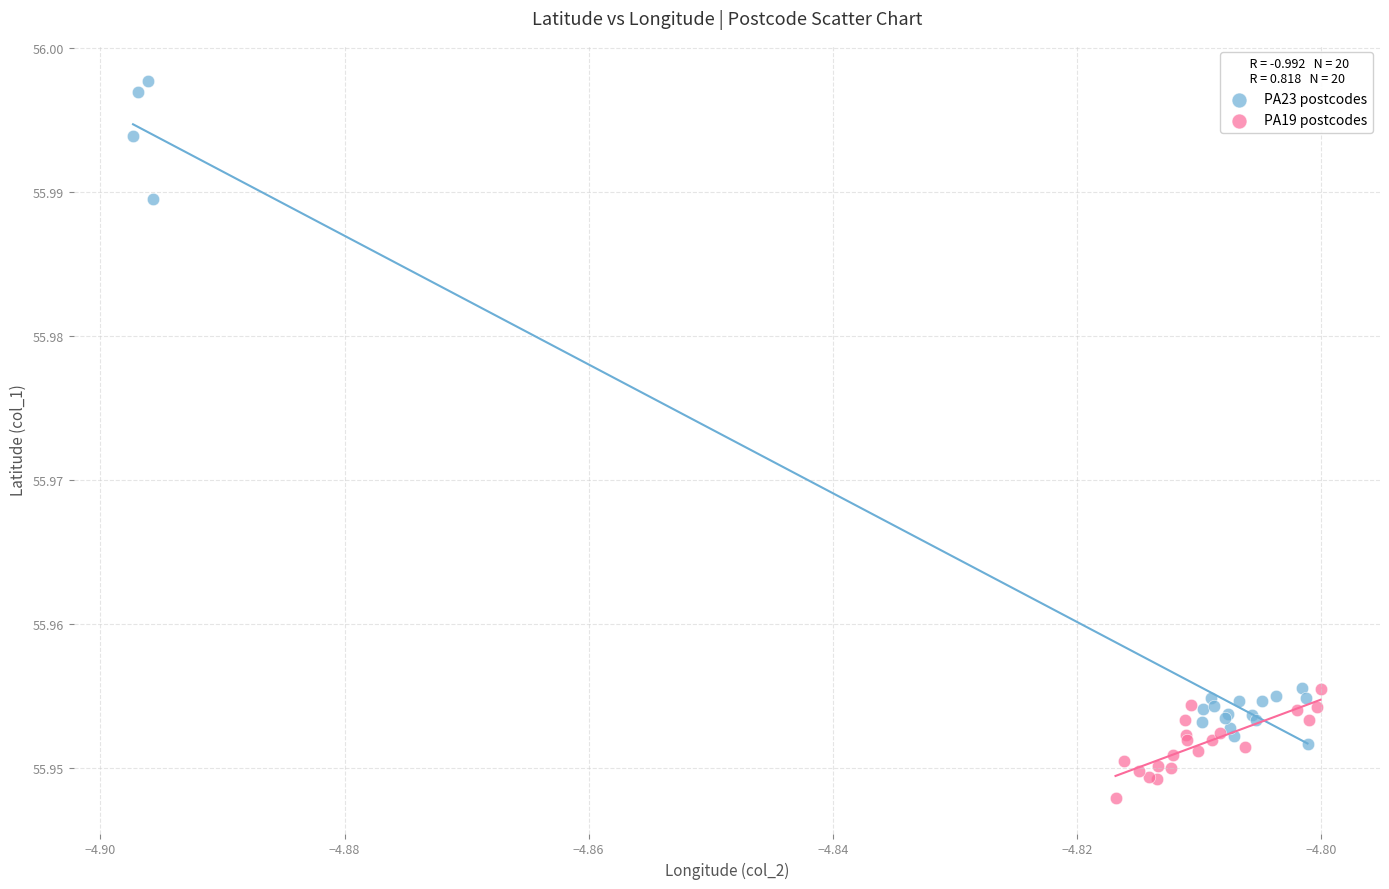

What are all the series names shown in the legend?

PA23 postcodes, PA19 postcodes